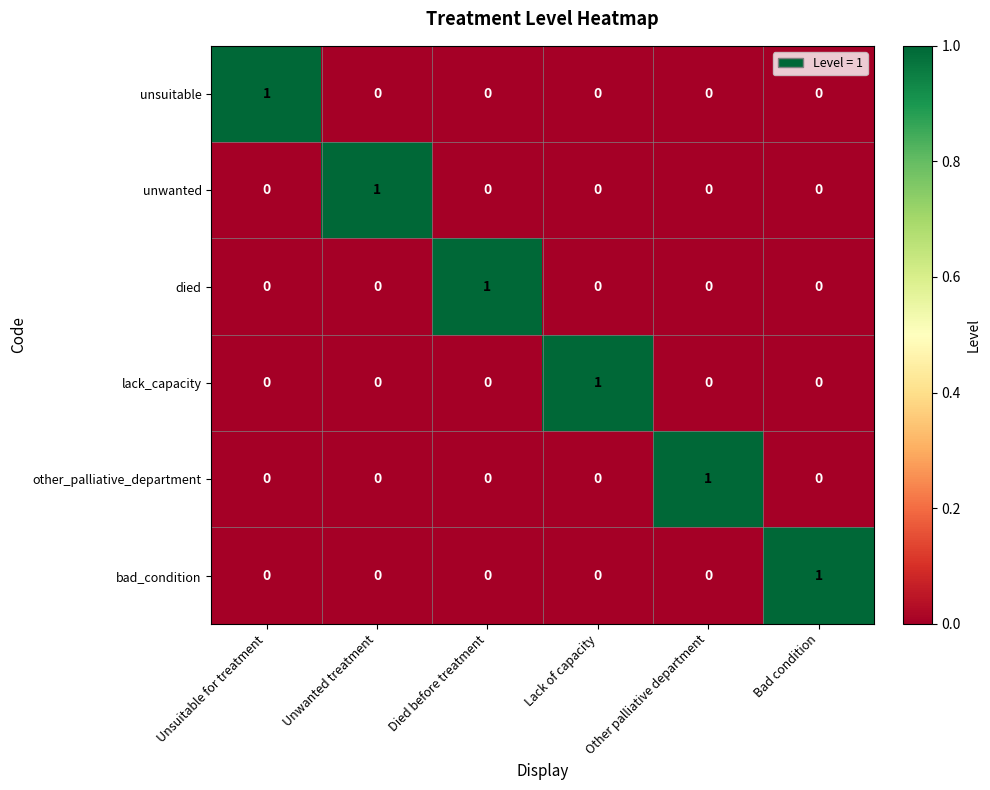

Is it true that lack_capacity equals 0 at Died before treatment?

True